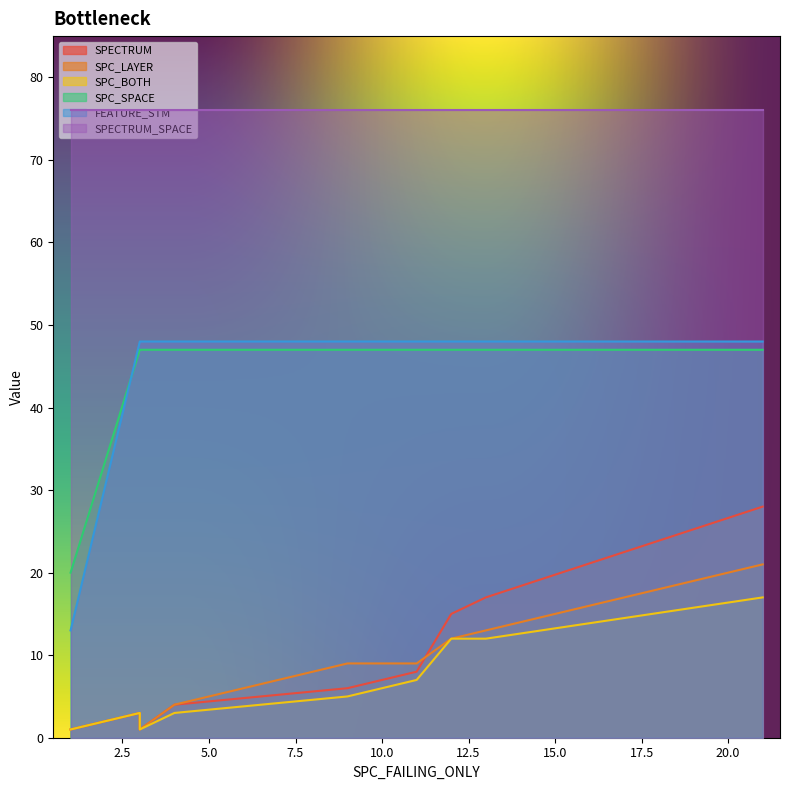

Which series has the largest range (max minus min)?

FEATURE_STM